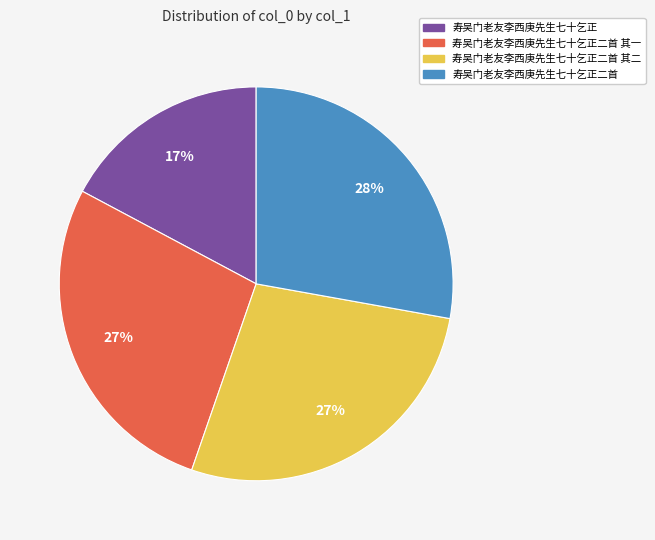

Combined, do 寿吴门老友李西庚先生七十乞正二首 其二 and 寿吴门老友李西庚先生七十乞正二首 其一 account for over 50%?

Yes